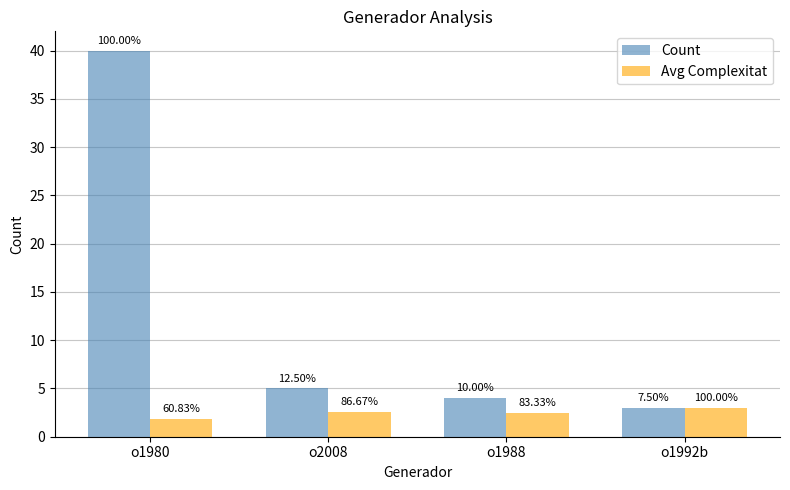

What is the minimum value shown in the chart?

1.8